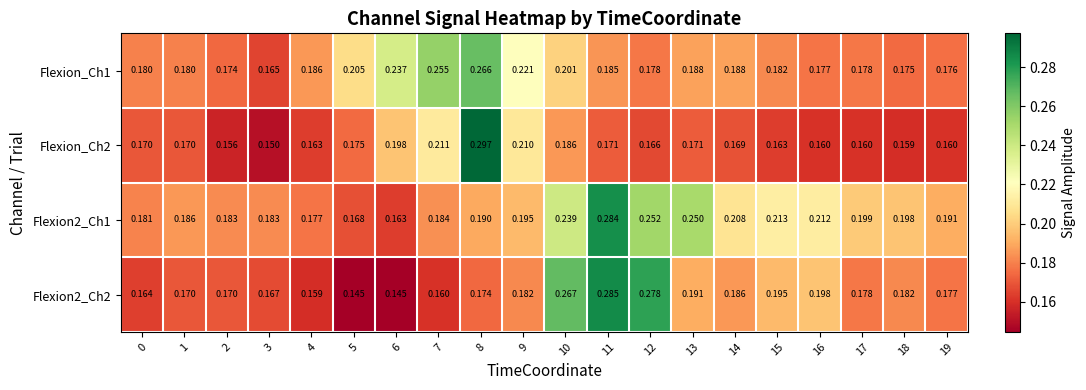

How many data points does each series have?

20